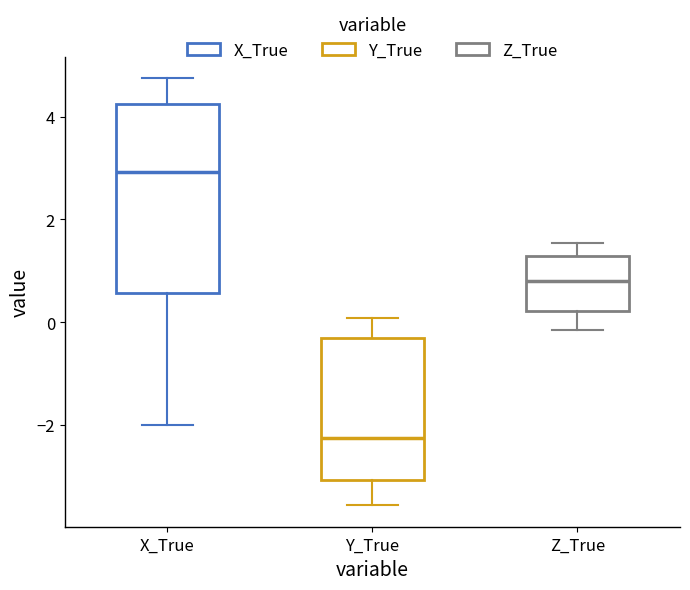

Reading left to right, read every box against the y-axis: the position of its median line, the range the box covers, and the ends of its whiskers. The values are not printed on the chart, so give them approximately, as read against the axis.

X_True: median 3.0, box 0.6 to 4.2, whiskers -2.0 to 4.8
Y_True: median -2.2, box -3.0 to -0.4, whiskers -3.6 to 0.0
Z_True: median 0.8, box 0.2 to 1.2, whiskers -0.2 to 1.6